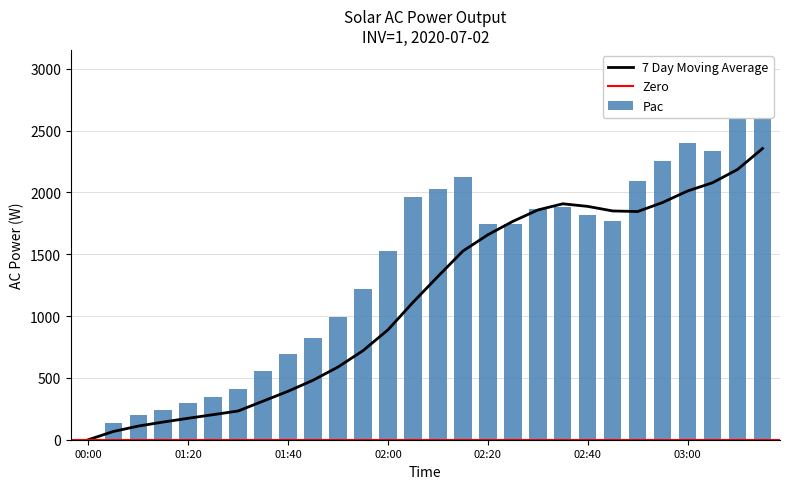

At which label does 7DayMA reach its peak?

03:15